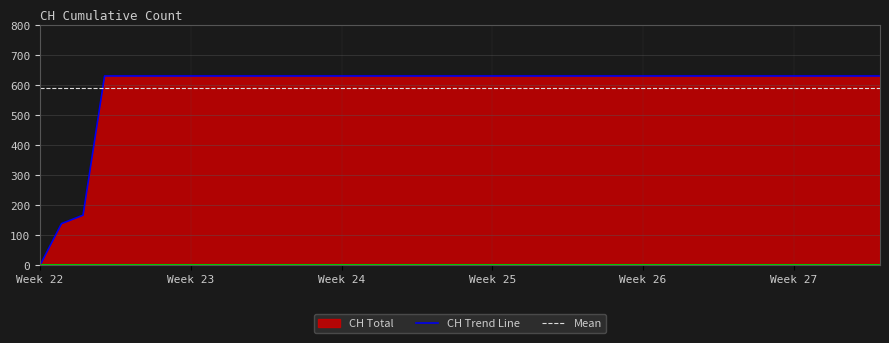

At which label does CH Trend Line reach its minimum?

Week 22